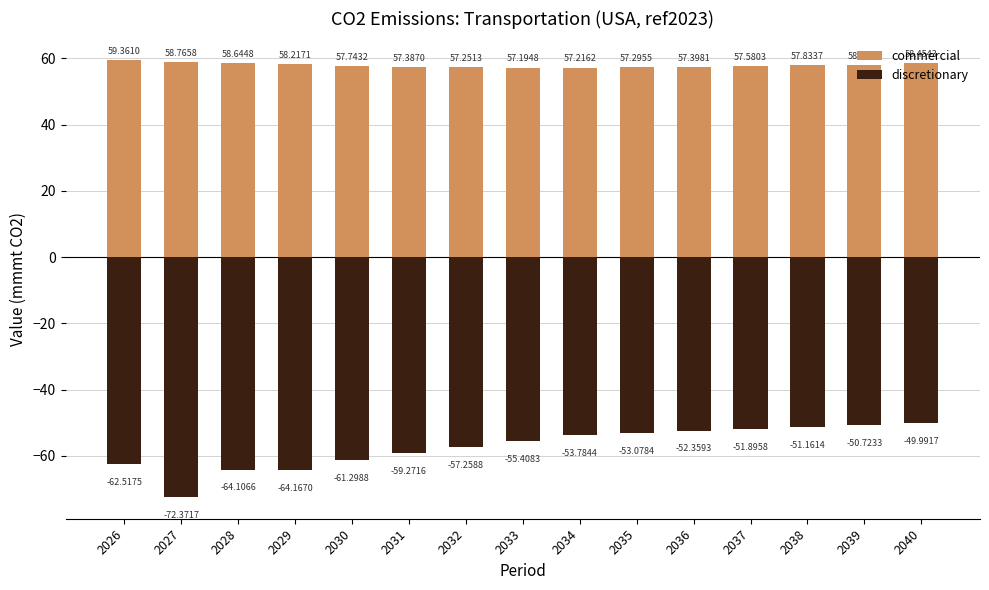

What is the value of the commercial bar at the 9th from the left?

57.2